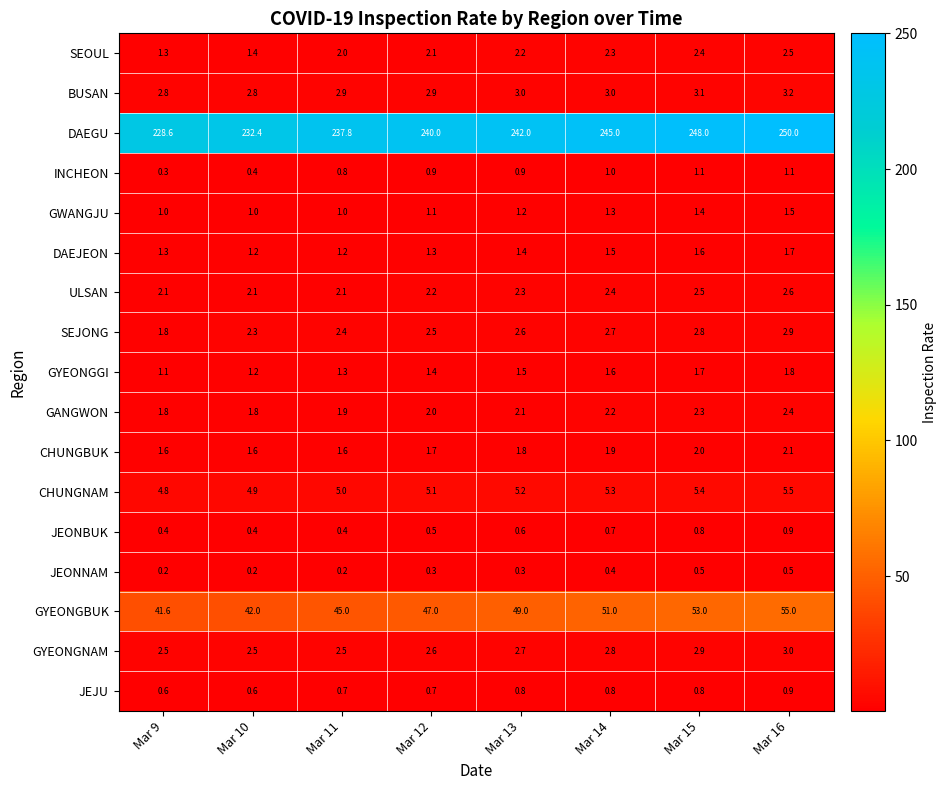

The GYEONGBUK series shows 27.9 at Mar 14. True or false?

False